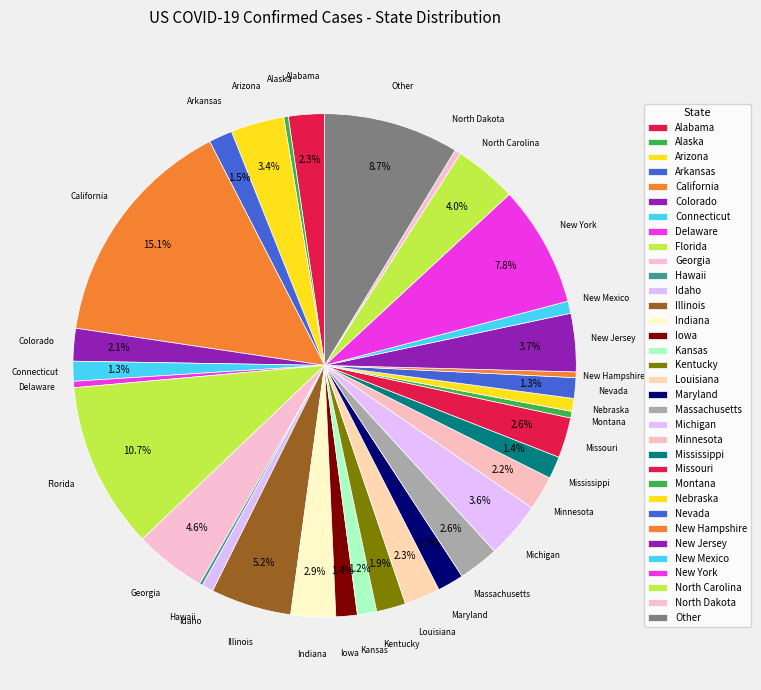

To the nearest percent, what is the average slice percentage?

3%